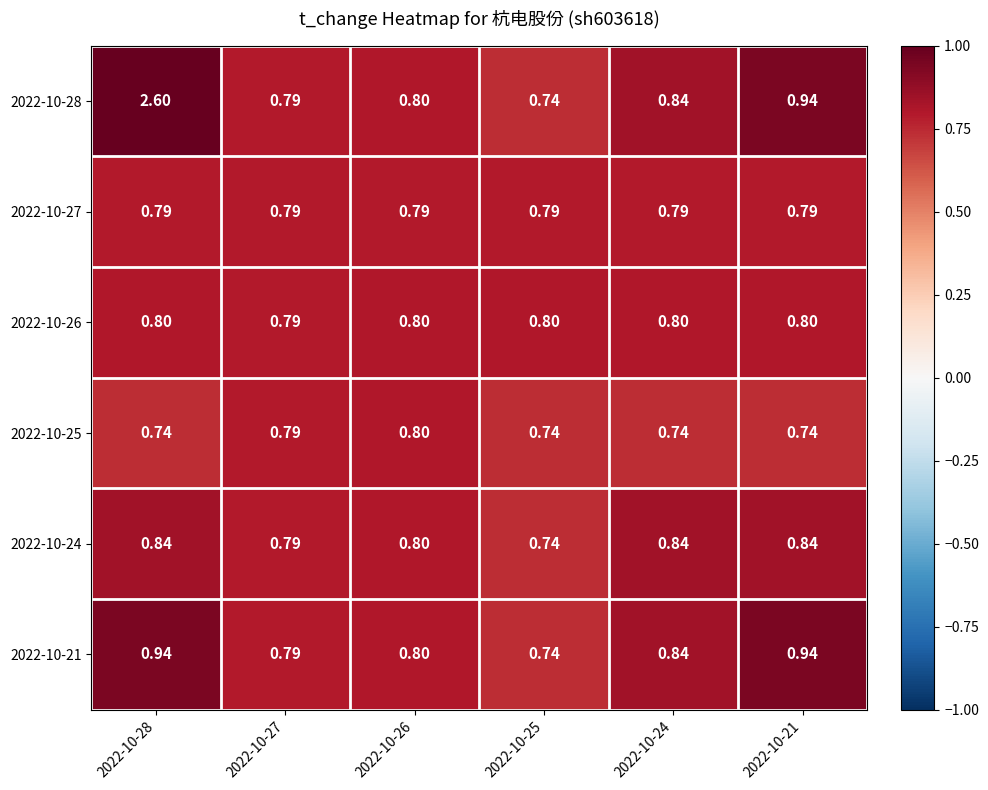

How many data points does each series have?

6